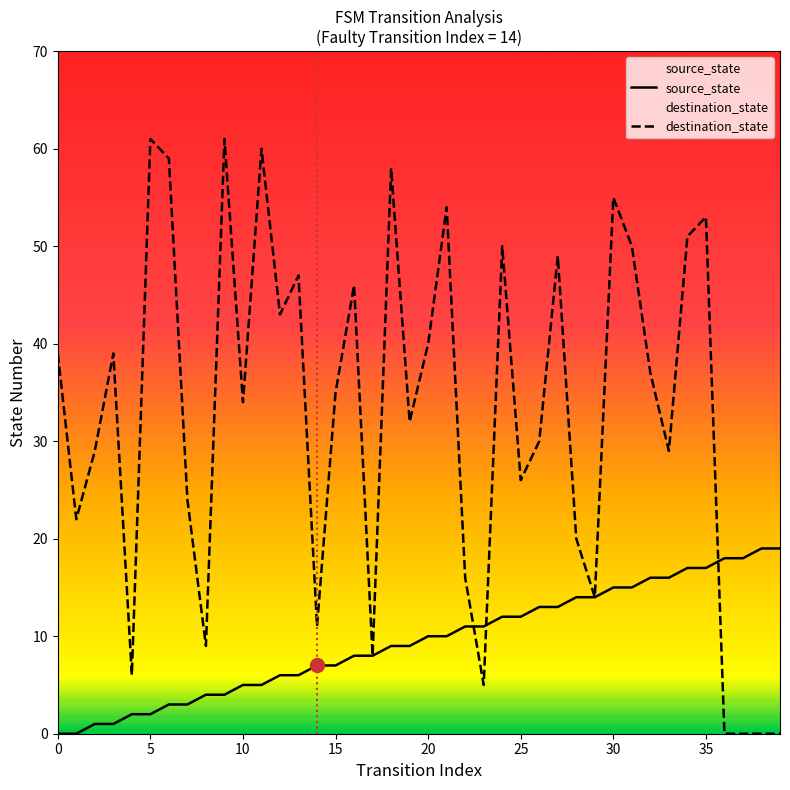

Which series has the widest spread of values?

destination_state